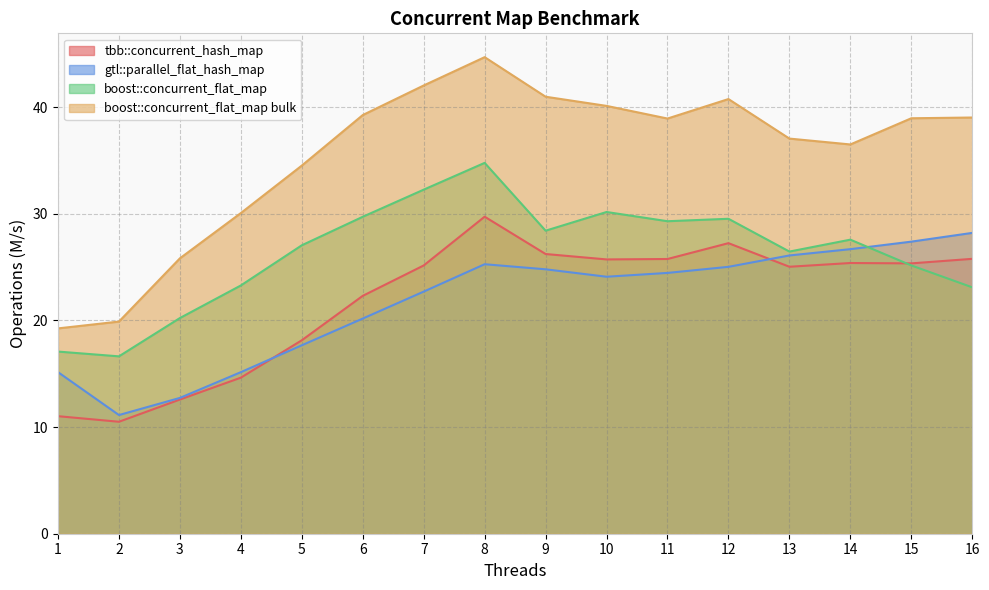

True or false: boost::concurrent_flat_map bulk has a value of 13.0 at 11.

False